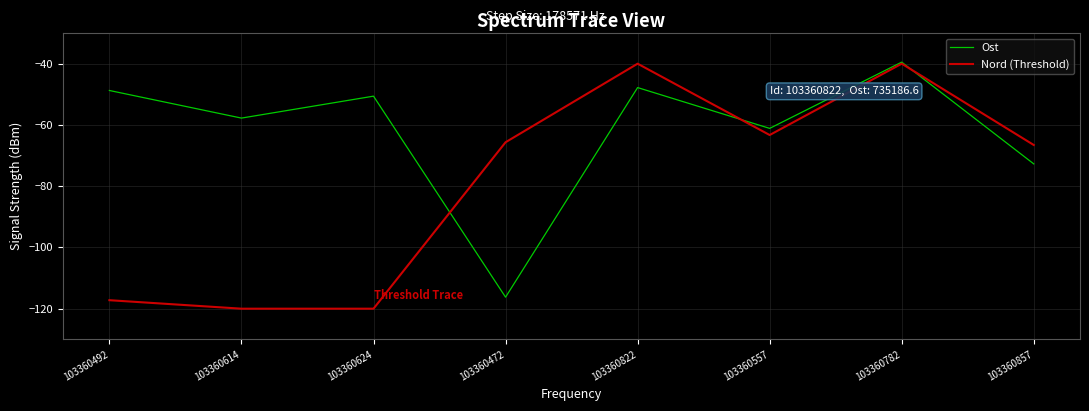

Where is Nord (Threshold) nearest to the value -80?

103360857